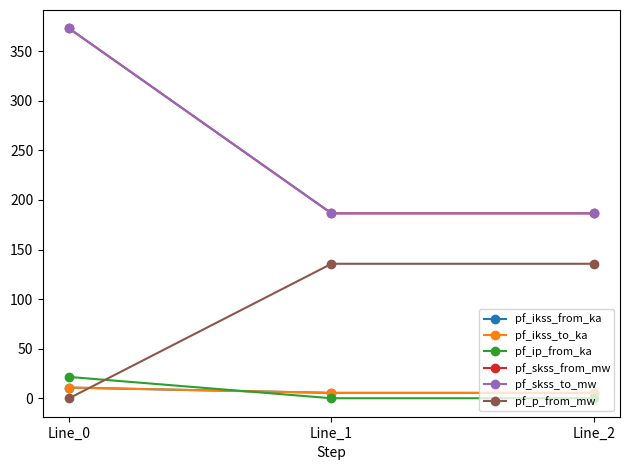

Reading left to right, list all the values displayed in this chart.

pf_ikss_from_ka: 10.8	5.4	5.4
pf_ikss_to_ka: 10.8	5.4	5.4
pf_ip_from_ka: 21.5	0.0	0.0
pf_skss_from_mw: 373.0	186.5	186.5
pf_skss_to_mw: 373.0	186.5	186.5
pf_p_from_mw: -0.0	135.6	135.6